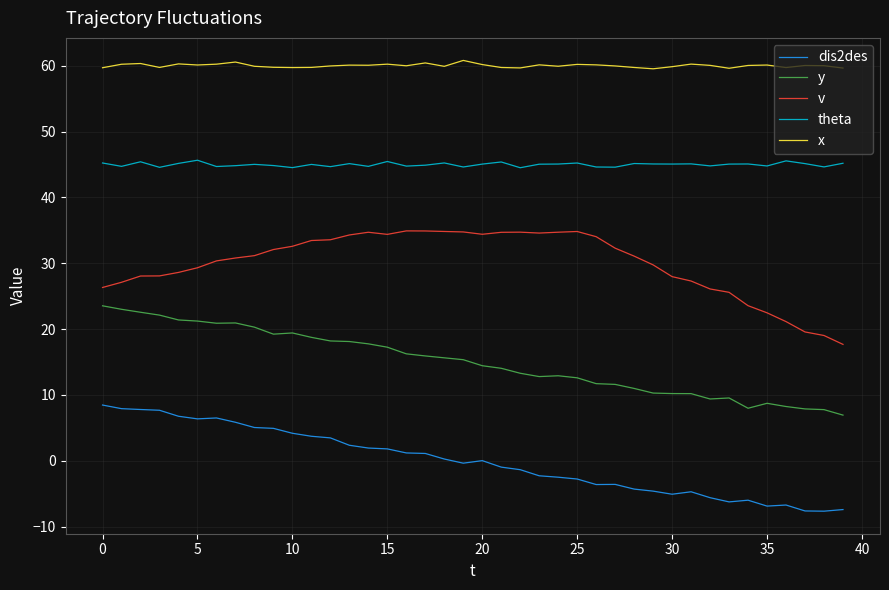

Rank the series by their average value, from highest to lowest.

x, theta, v, y, dis2des